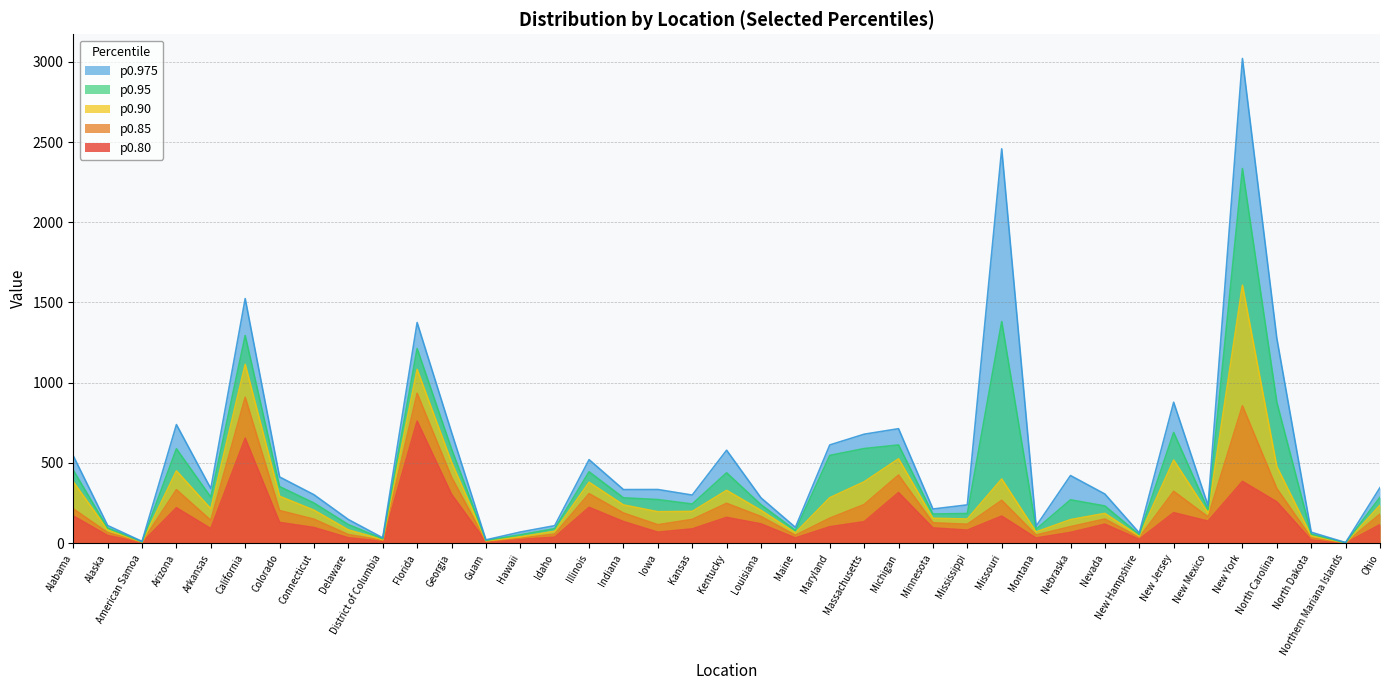

At which category does p0.95 reach its first local peak?

Arizona